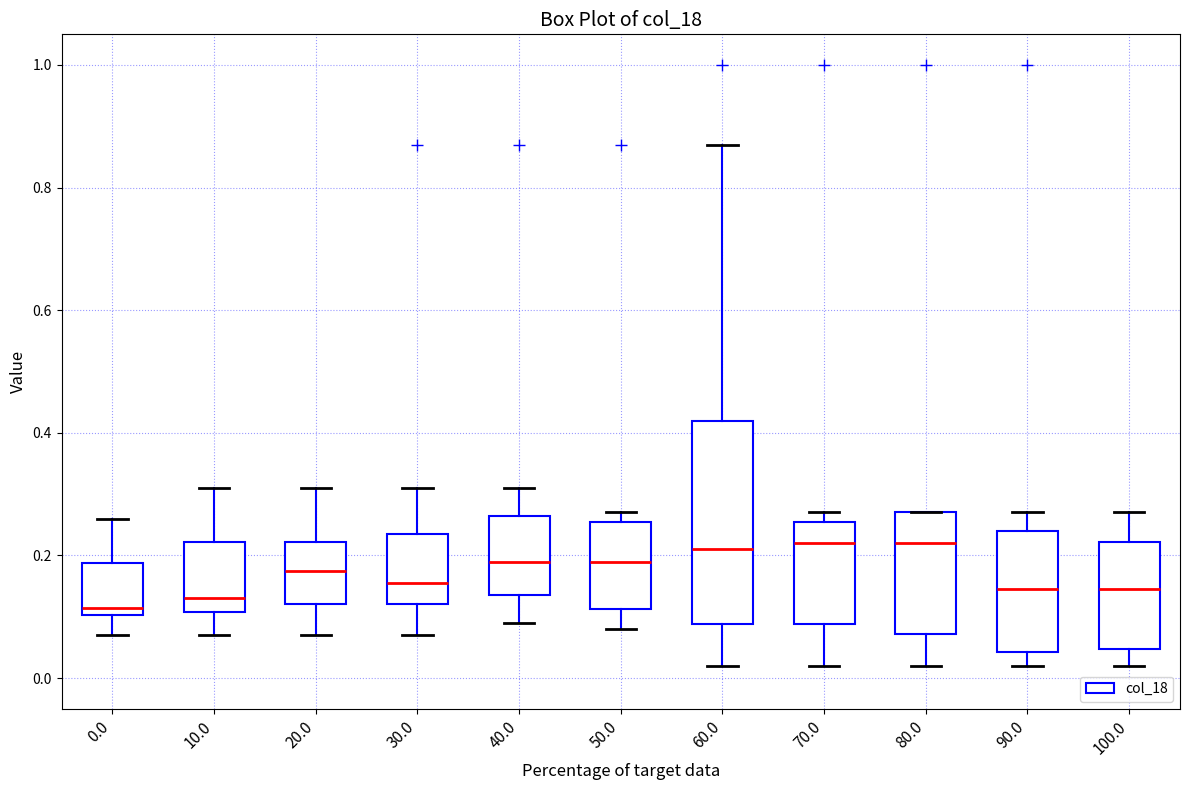

Reading left to right, read every box against the y-axis: the position of its median line, the range the box covers, and the ends of its whiskers. The values are not printed on the chart, so give them approximately, as read against the axis.

0.0: median 0.12, box 0.10 to 0.18, whiskers 0.08 to 0.26
10.0: median 0.14, box 0.10 to 0.22, whiskers 0.08 to 0.32
20.0: median 0.18, box 0.12 to 0.22, whiskers 0.08 to 0.32
30.0: median 0.16, box 0.12 to 0.24, whiskers 0.08 to 0.32
40.0: median 0.20, box 0.14 to 0.26, whiskers 0.10 to 0.32
50.0: median 0.20, box 0.12 to 0.26, whiskers 0.08 to 0.28
60.0: median 0.22, box 0.08 to 0.42, whiskers 0.02 to 0.88
70.0: median 0.22, box 0.08 to 0.26, whiskers 0.02 to 0.28
80.0: median 0.22, box 0.08 to 0.28, whiskers 0.02 to 0.28
90.0: median 0.14, box 0.04 to 0.24, whiskers 0.02 to 0.28
100.0: median 0.14, box 0.04 to 0.22, whiskers 0.02 to 0.28